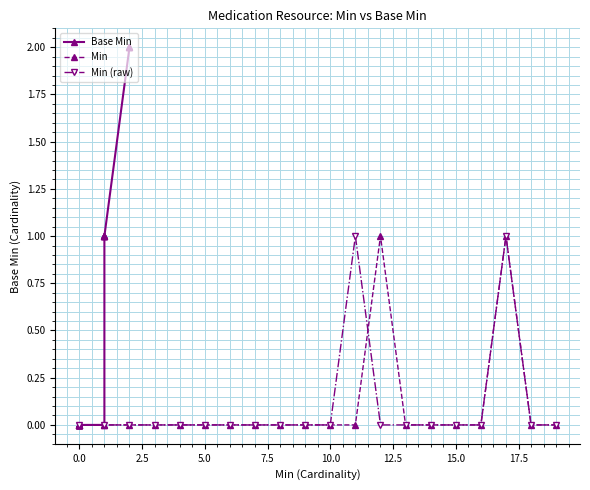

Count the number of categories in the chart.

20